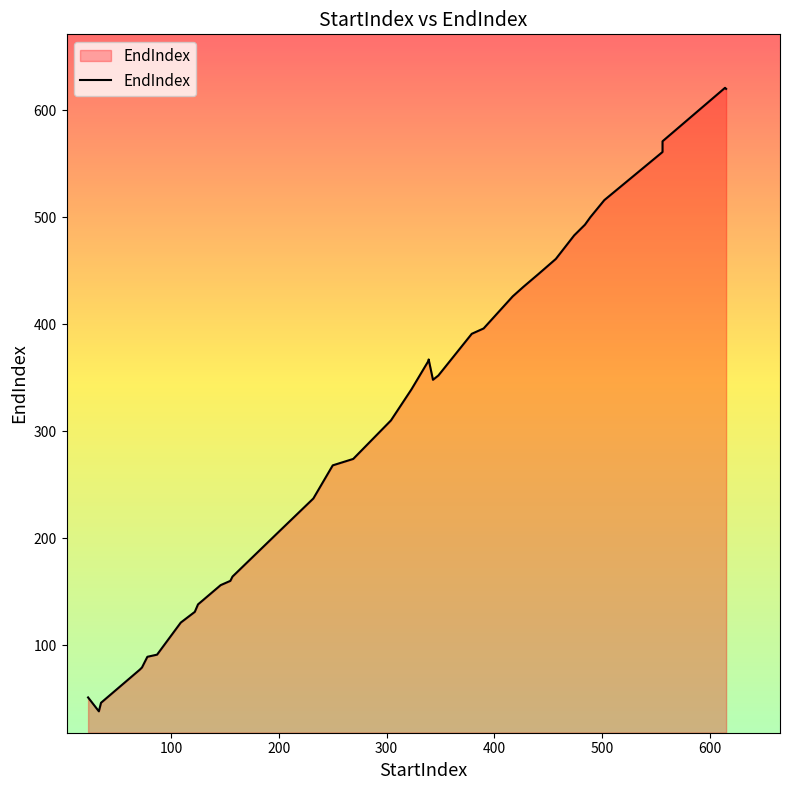

What is the smallest value displayed?

38